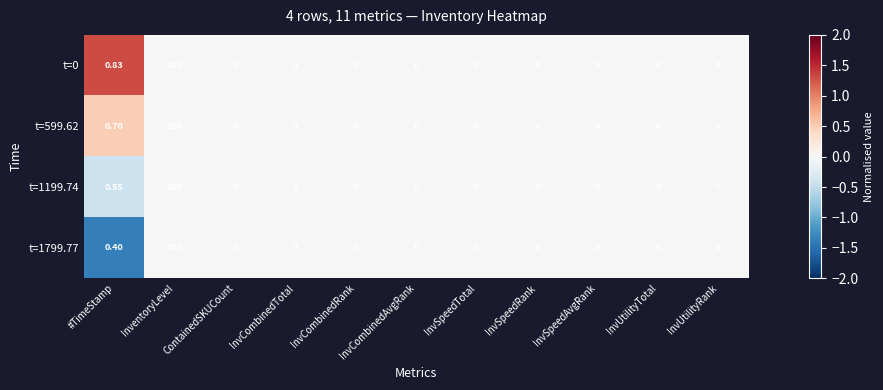

Where is t=1199.74 nearest to the value 50?

#TimeStamp